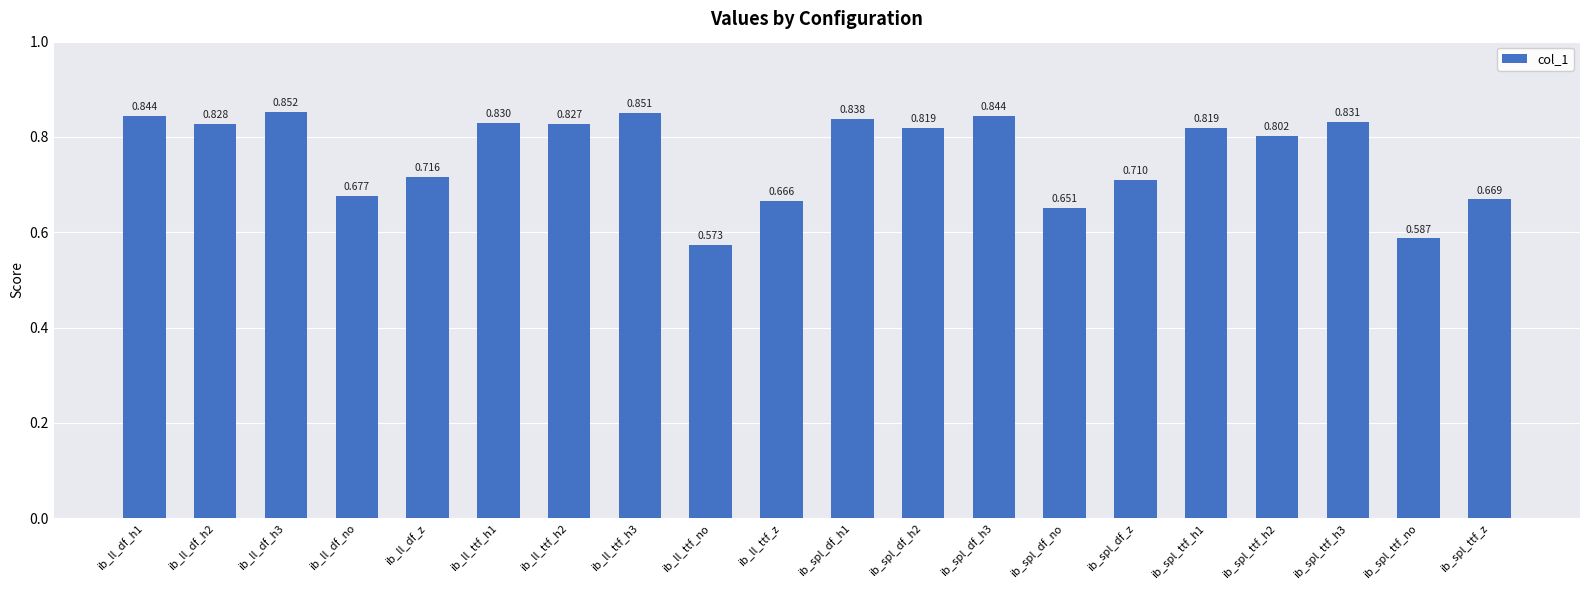

At which label is the value closest to 0?

ib_ll_ttf_no